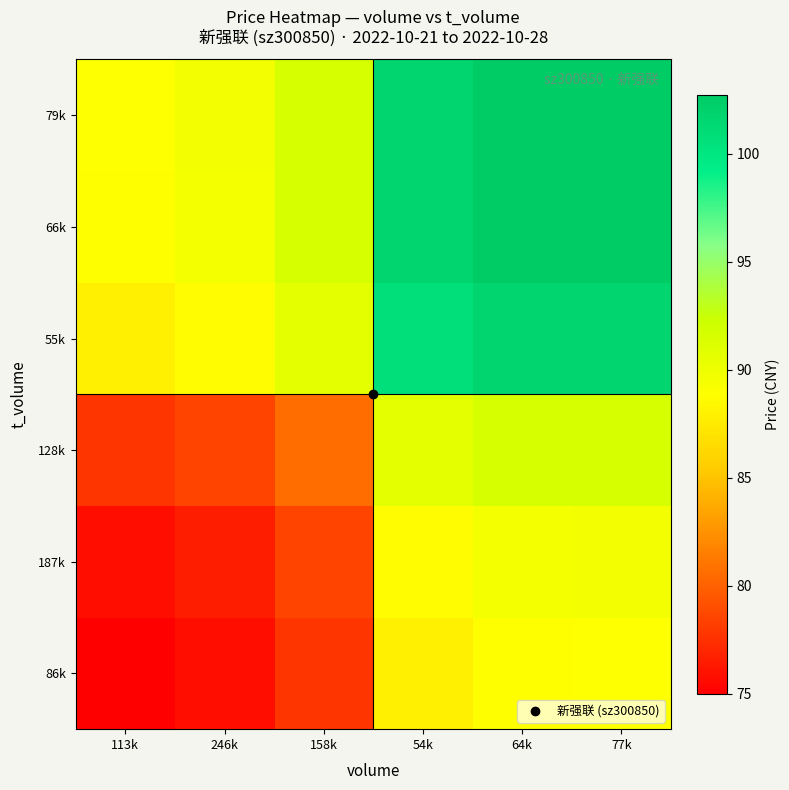

Count the number of data series in this chart.

6